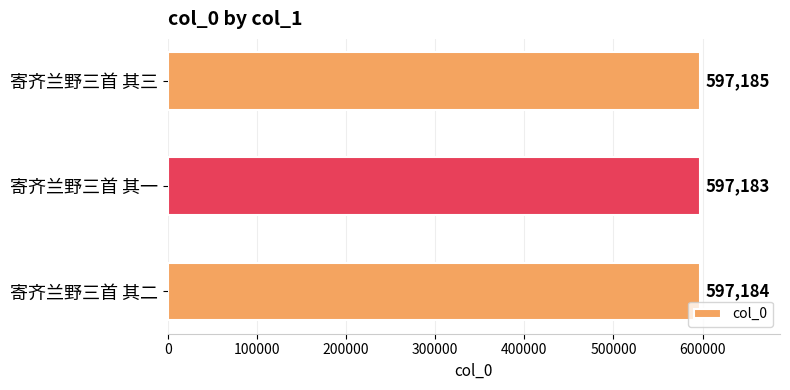

Reading top to bottom, extract all data points from this chart.

597185	597183	597184